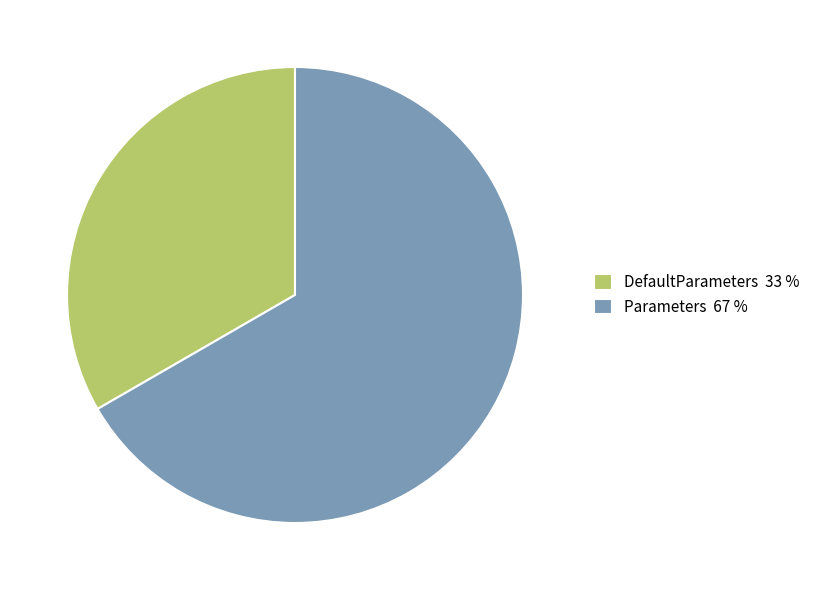

Is there a majority slice in this chart?

Yes